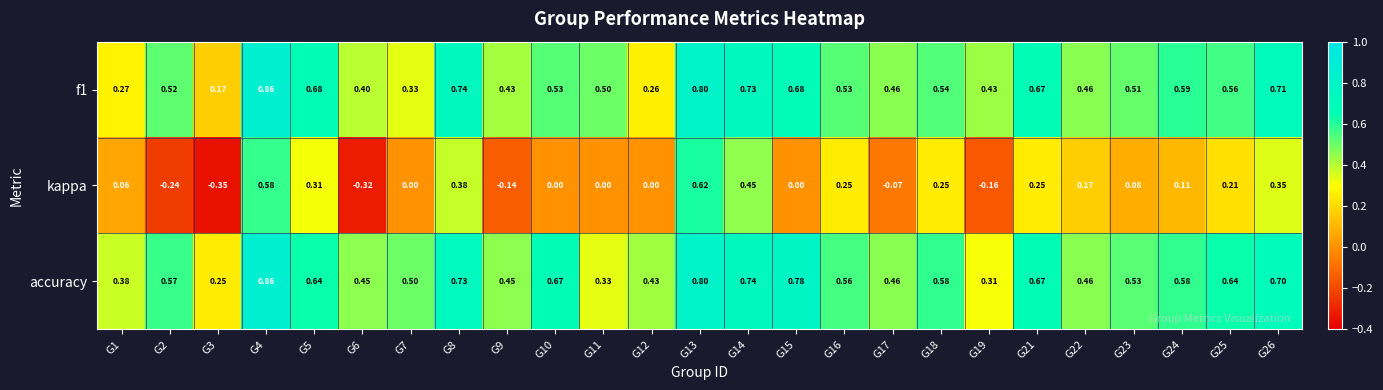

Which series has the largest range (max minus min)?

kappa